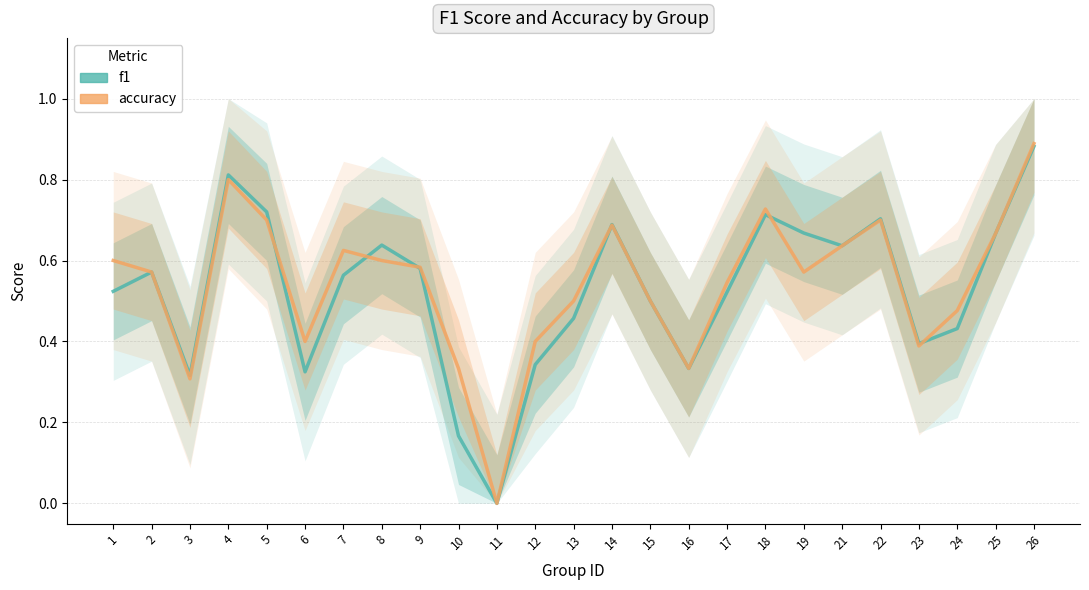

What are all the series names shown in the legend?

f1, accuracy